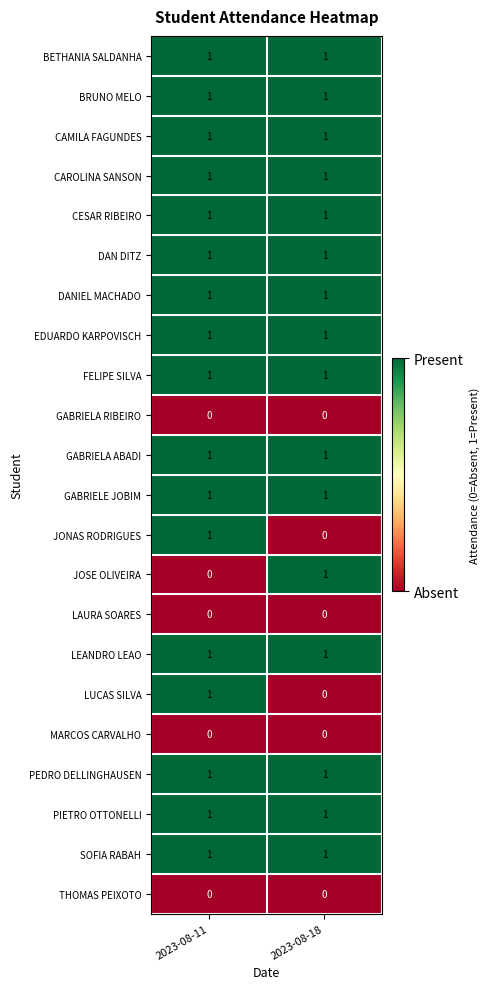

True or false: SOFIA RABAH has a value of 0 at 2023-08-18.

False